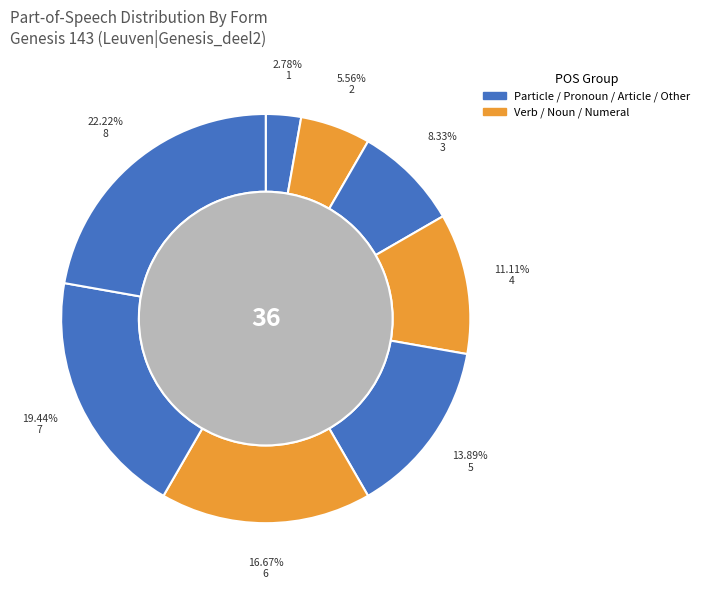

To the nearest percent, what is the difference between the largest and smallest slice percentages?

19%